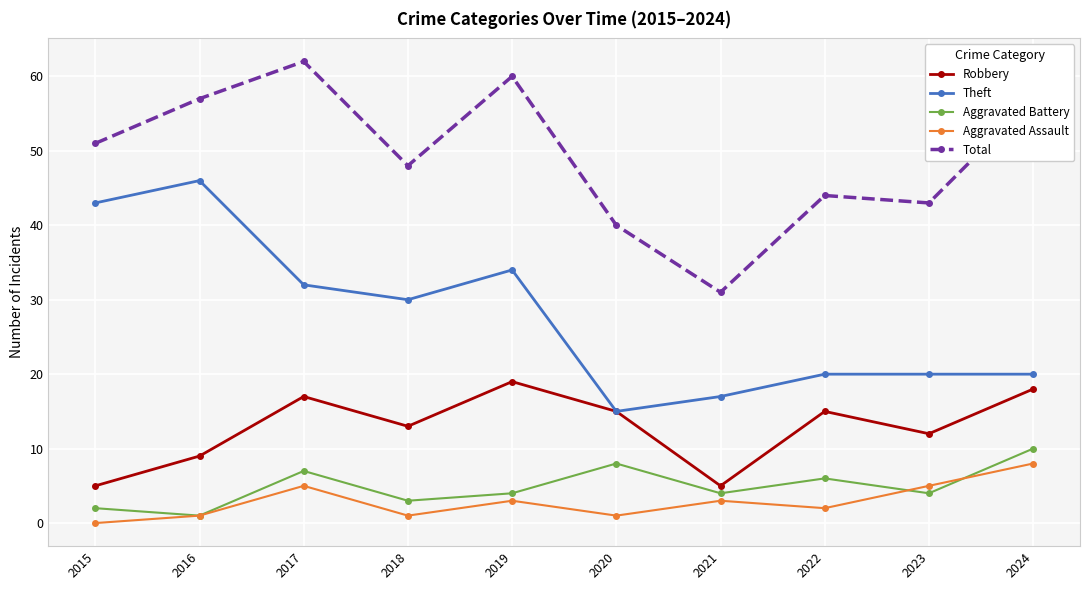

At which label does Aggravated Assault reach its peak?

2024